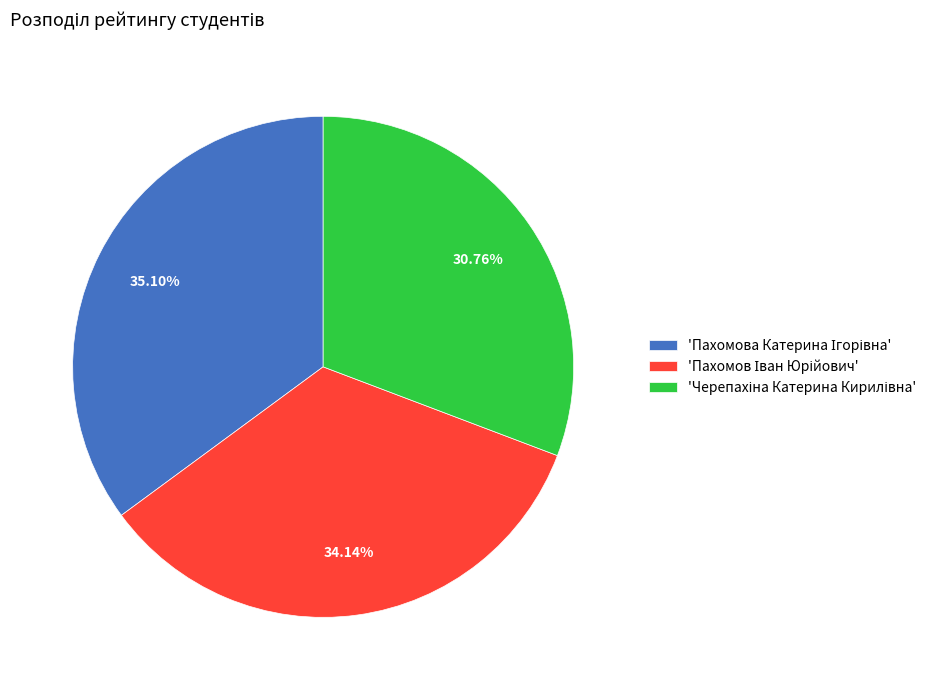

Is there any slice that represents more than half of the pie?

No